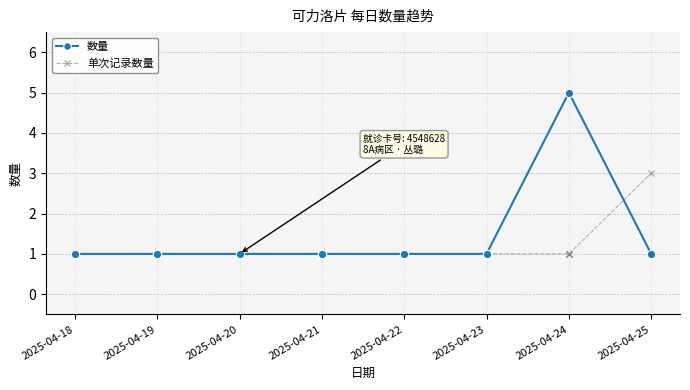

Which category has the highest value across all series?

2025-04-25